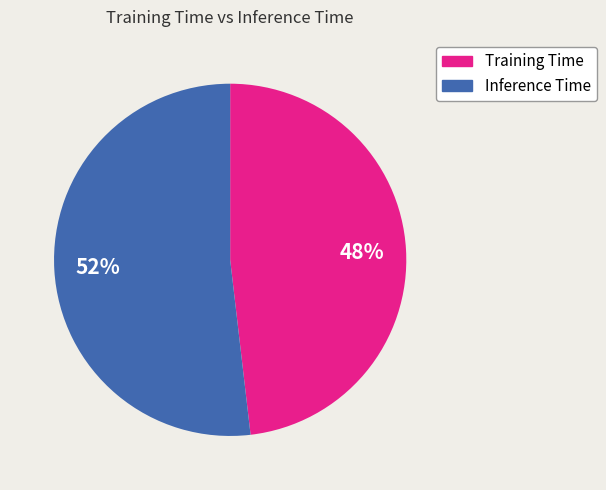

To the nearest percent, what is the average slice percentage?

50%